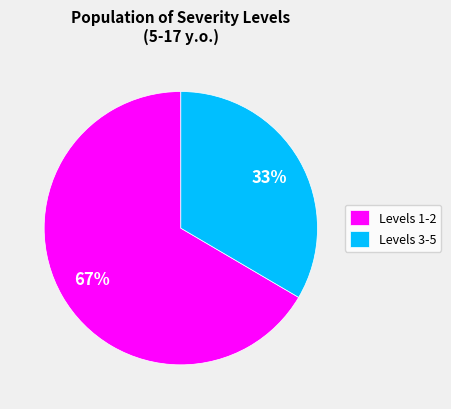

Count the number of slices in the pie.

2